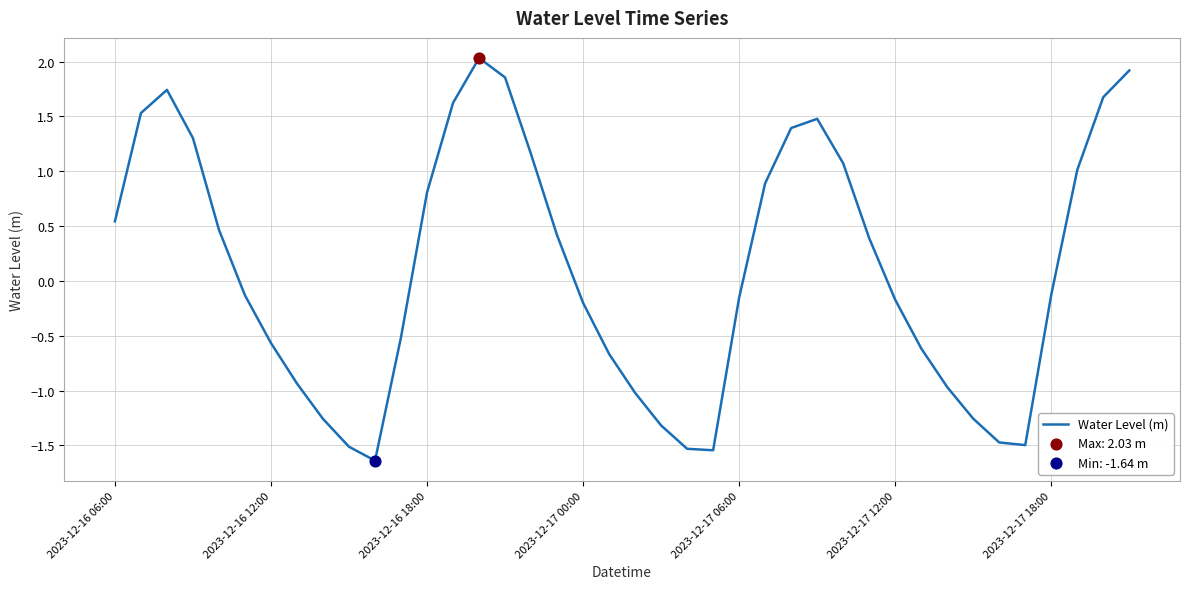

What is the difference between the maximum and minimum values?

3.7